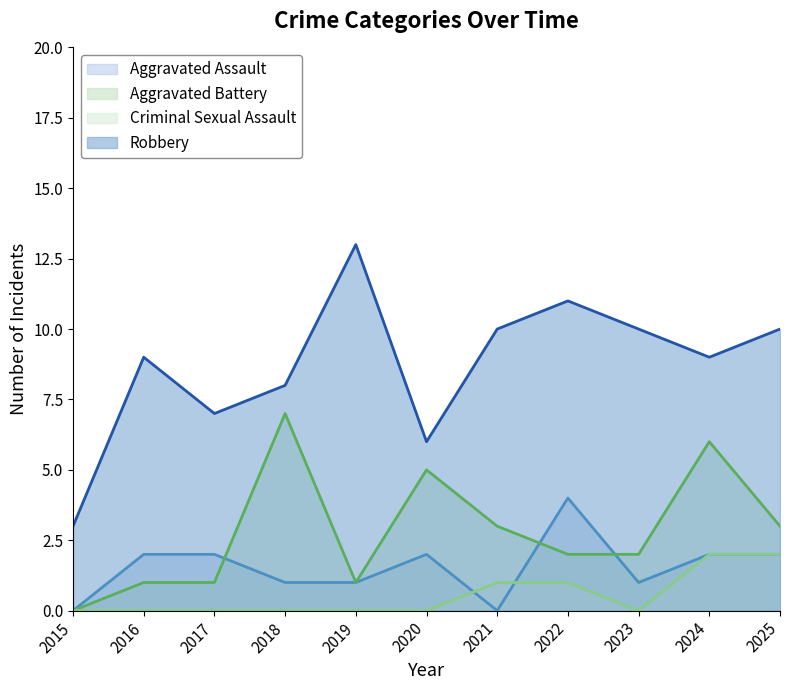

Which label corresponds to the largest value in the chart?

2019